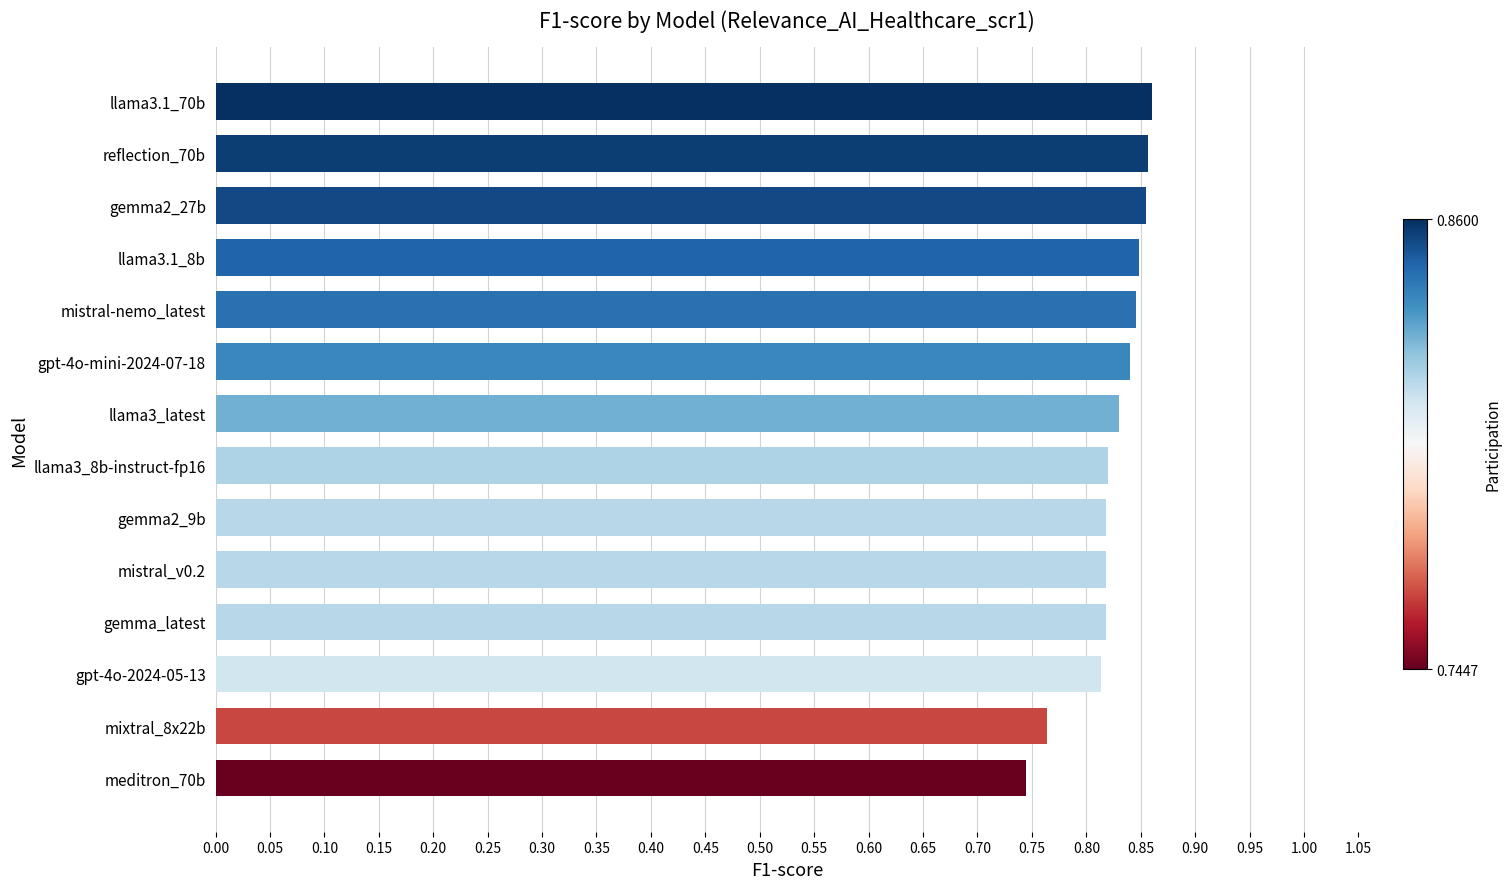

Between llama3_8b-instruct-fp16 and meditron_70b, which is larger?

llama3_8b-instruct-fp16